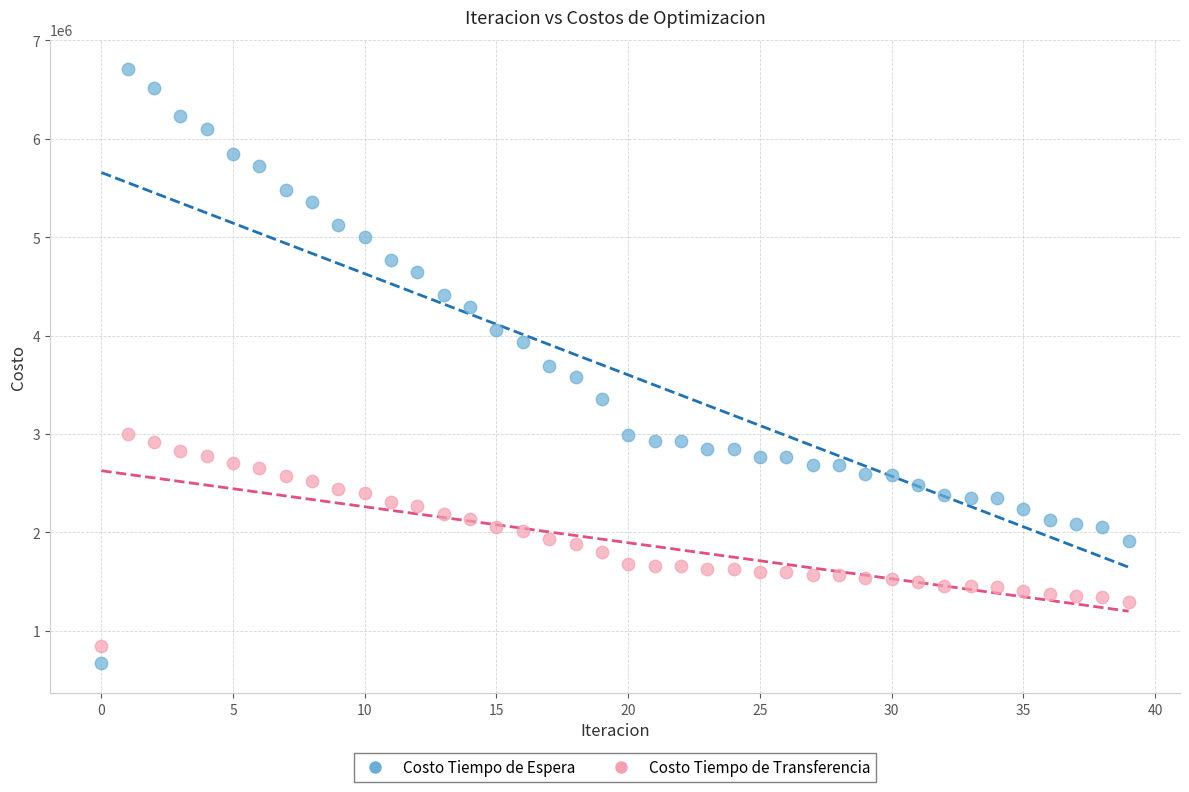

What are all the series names shown in the legend?

Costo Tiempo de Espera, Costo Tiempo de Transferencia